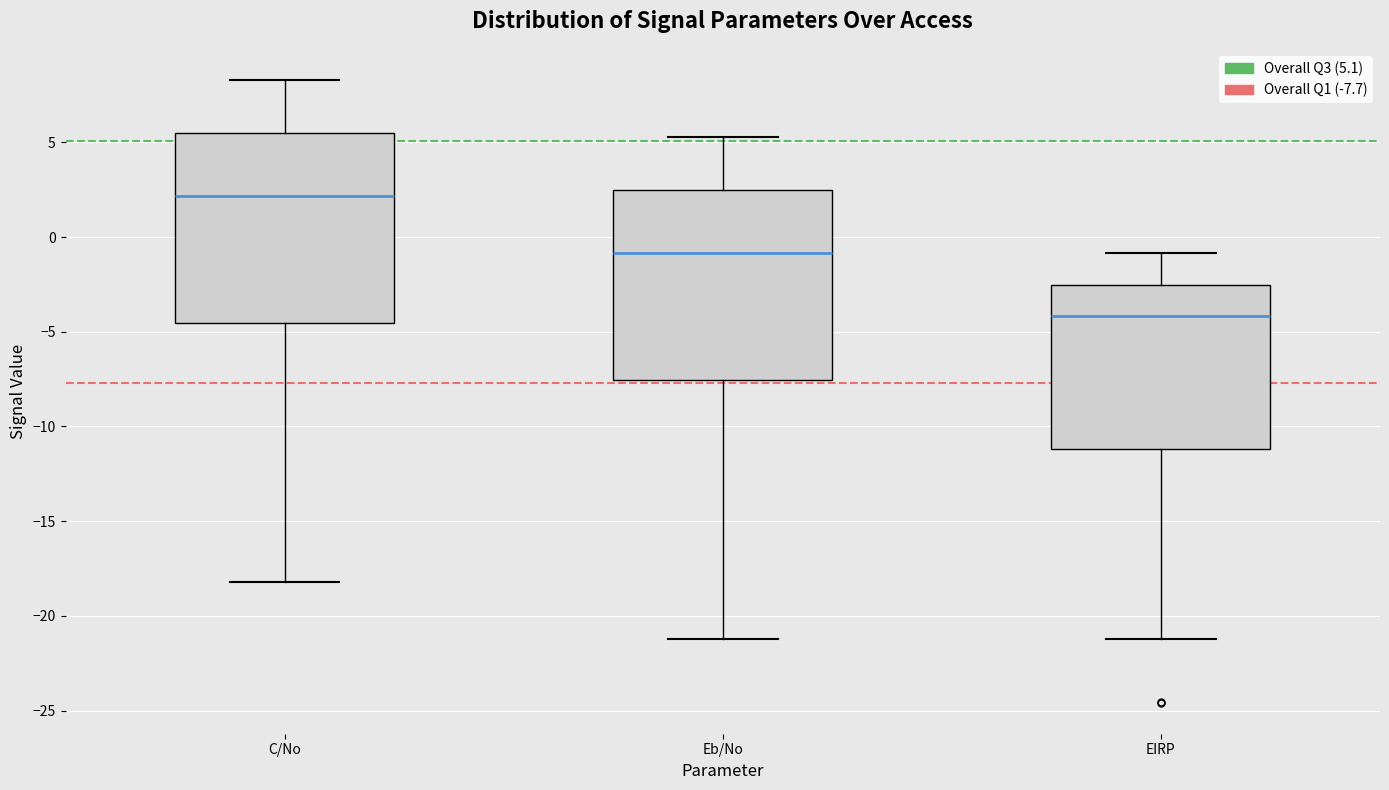

Reading left to right, read every box against the y-axis: the position of its median line, the range the box covers, and the ends of its whiskers. The values are not printed on the chart, so give them approximately, as read against the axis.

C/No: median 2.0, box -4.5 to 5.5, whiskers -18.0 to 8.5
Eb/No: median -1.0, box -7.5 to 2.5, whiskers -21.0 to 5.5
EIRP: median -4.0, box -11.0 to -2.5, whiskers -21.0 to -1.0